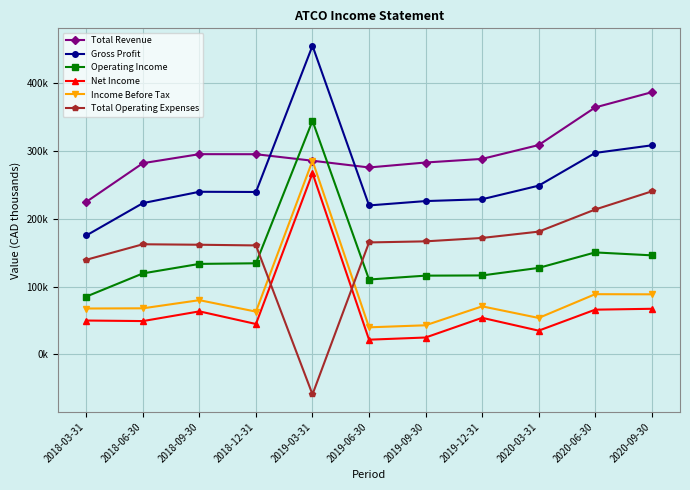

What is the sum of all Operating Income values?

1583200